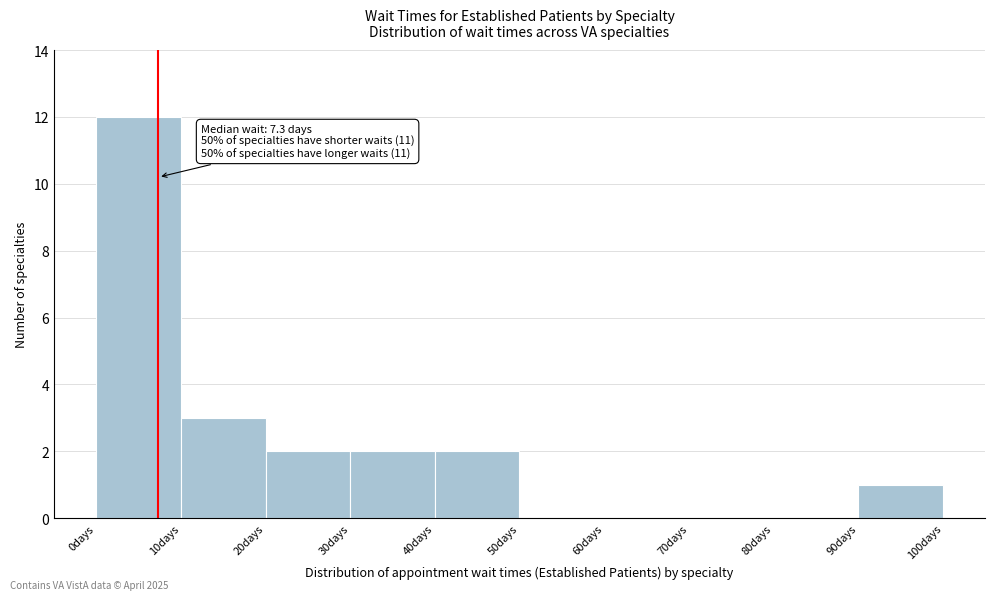

Over which range of the x-axis is the bar tallest?

0 to 10